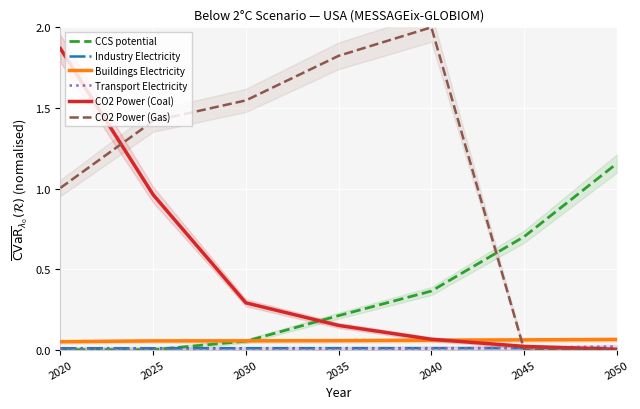

How many data points in CO2 Power (Gas) are less than 1?

2